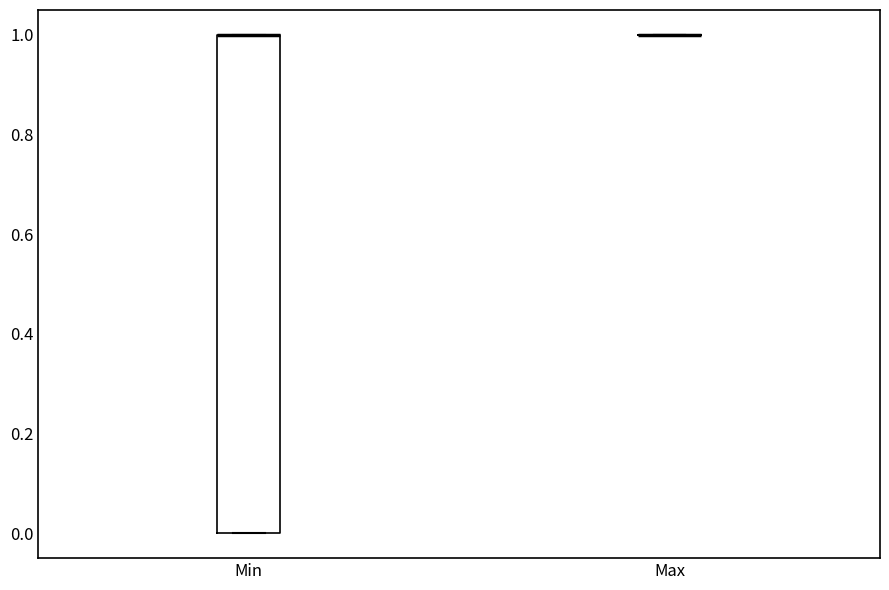

Reading left to right, read every box against the y-axis: the position of its median line, the range the box covers, and the ends of its whiskers. The values are not printed on the chart, so give them approximately, as read against the axis.

Min: median 1 (drawn on the box's upper edge), box 0 to 1, whiskers 0 to 1
Max: box collapsed to a line at 1, whiskers 1 to 1